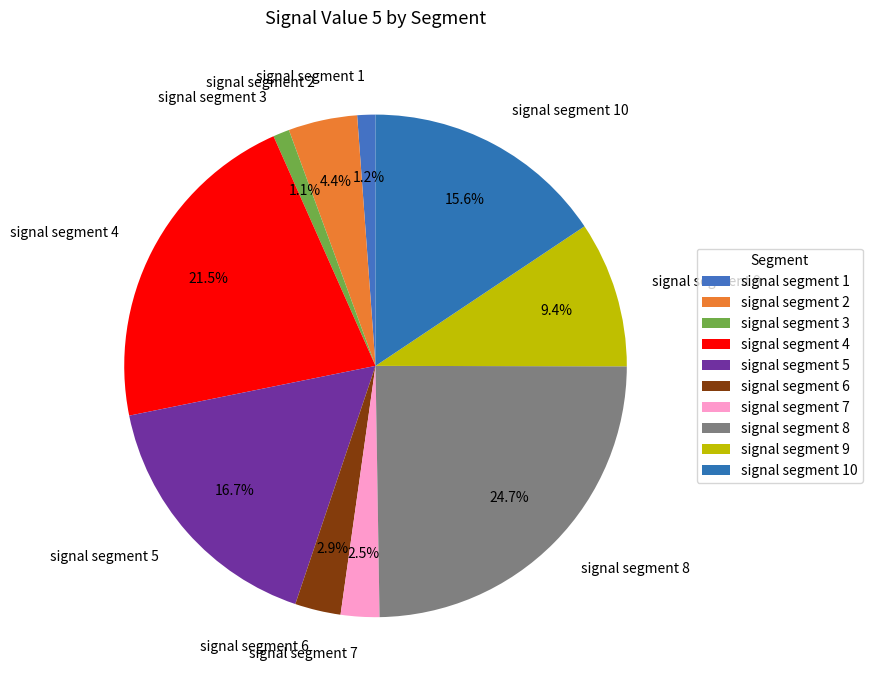

Combined, what portion of the pie is signal segment 5 and signal segment 9?

26.1%